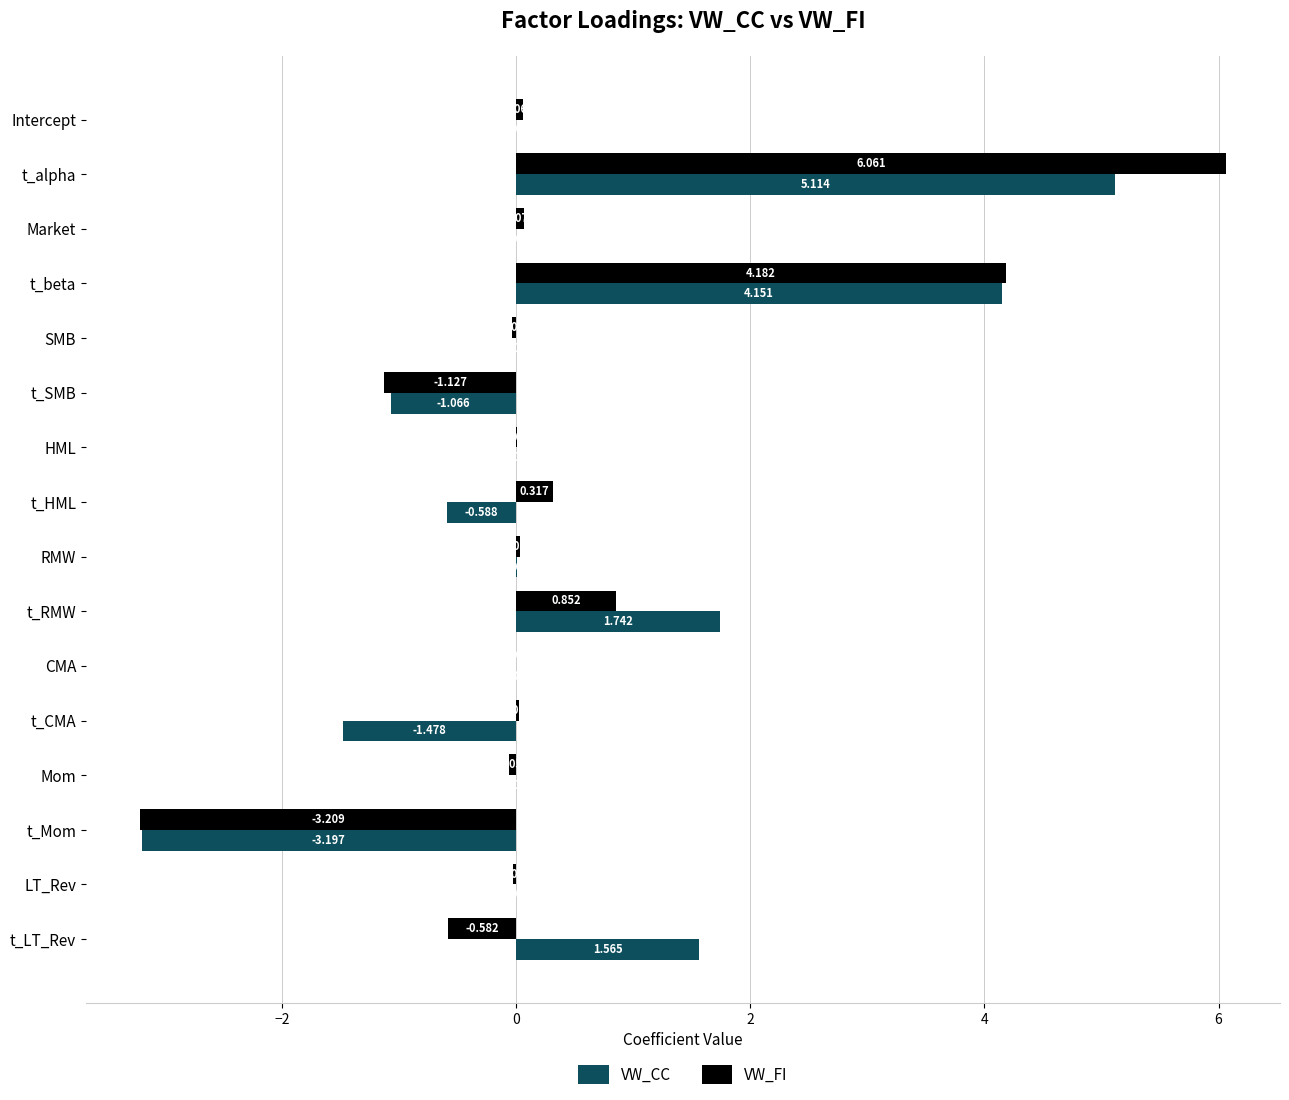

Which series has the largest total across all categories?

VW_FI